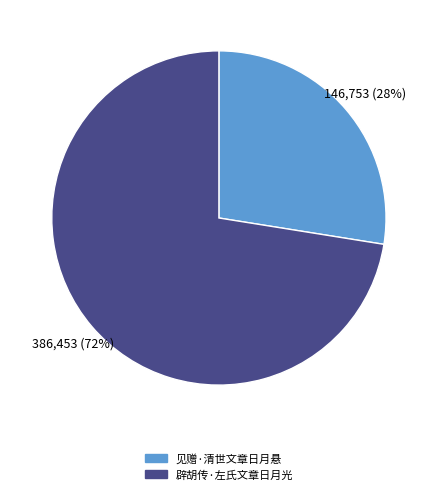

What is the smallest slice in the pie chart?

见赠·清世文章日月悬